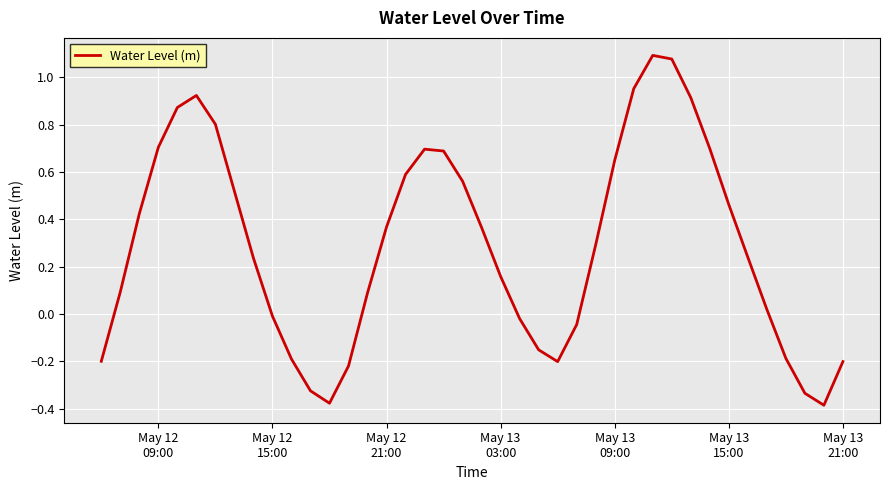

What is the difference between the maximum and second lowest values?

1.5